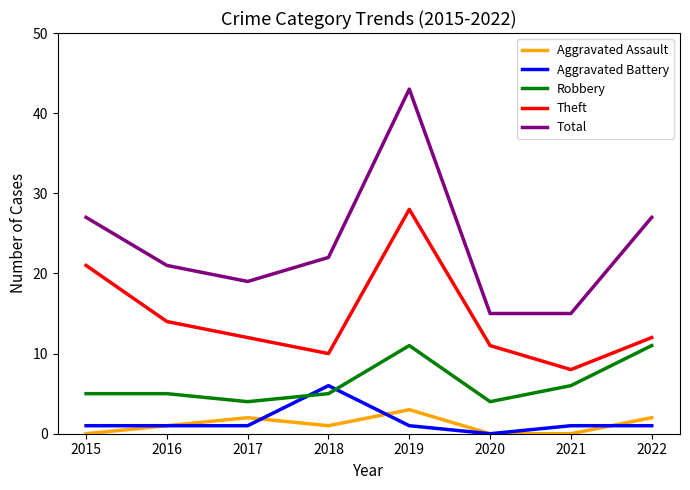

True or false: Aggravated Battery and Total intersect in this chart.

False